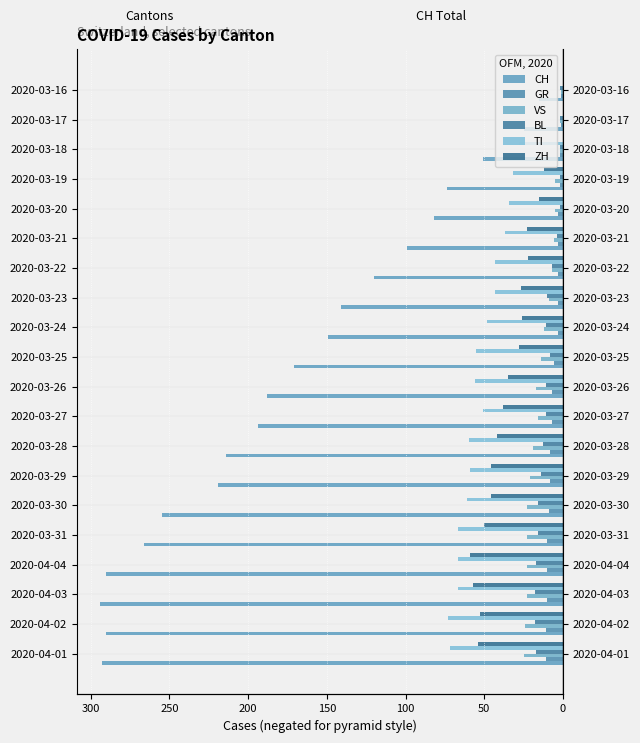

What position from the left is 2020-03-25?

11